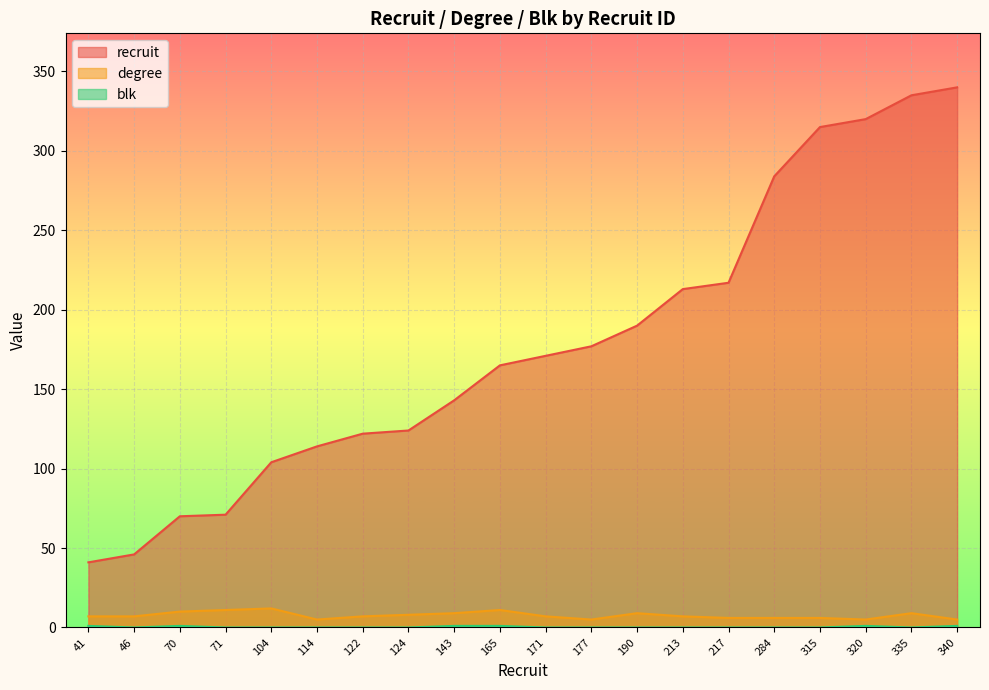

List the labels in order of degree value, largest first.

104, 71, 165, 70, 143, 190, 335, 124, 41, 46, 122, 171, 213, 217, 284, 315, 114, 177, 320, 340